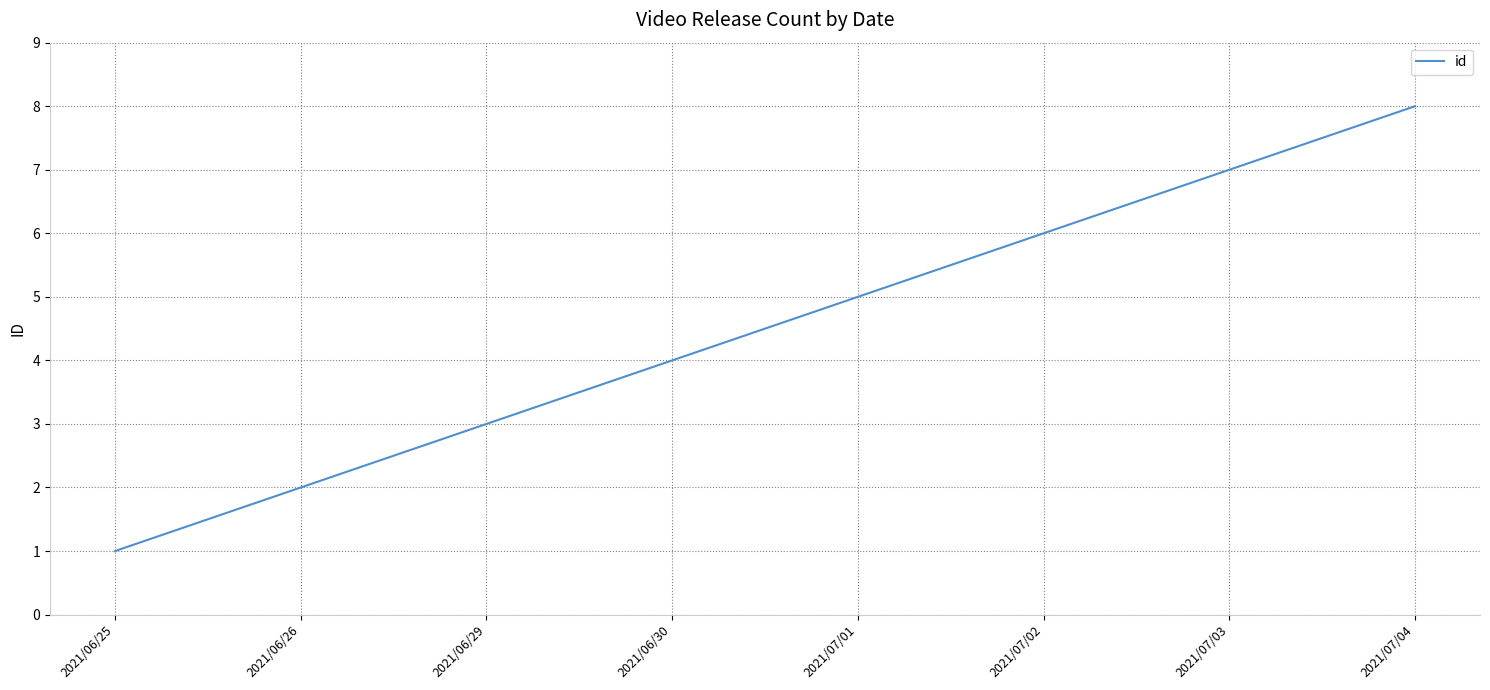

Rank the categories by value from lowest to highest.

2021/06/25, 2021/06/26, 2021/06/29, 2021/06/30, 2021/07/01, 2021/07/02, 2021/07/03, 2021/07/04